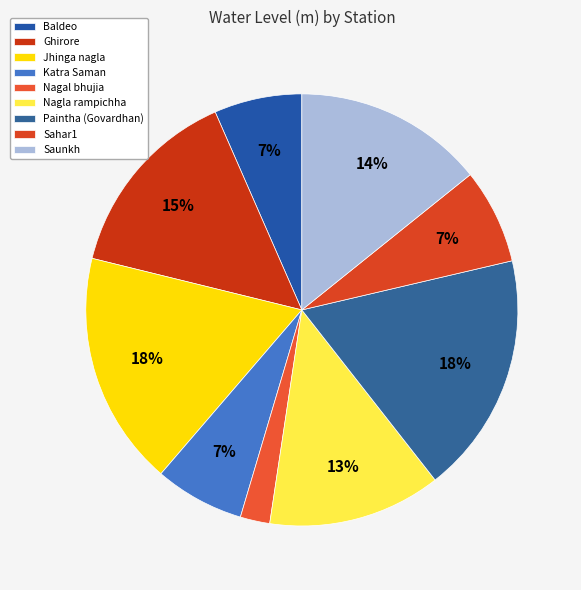

To the nearest percent, what is the difference between the largest and smallest slice percentages?

16%